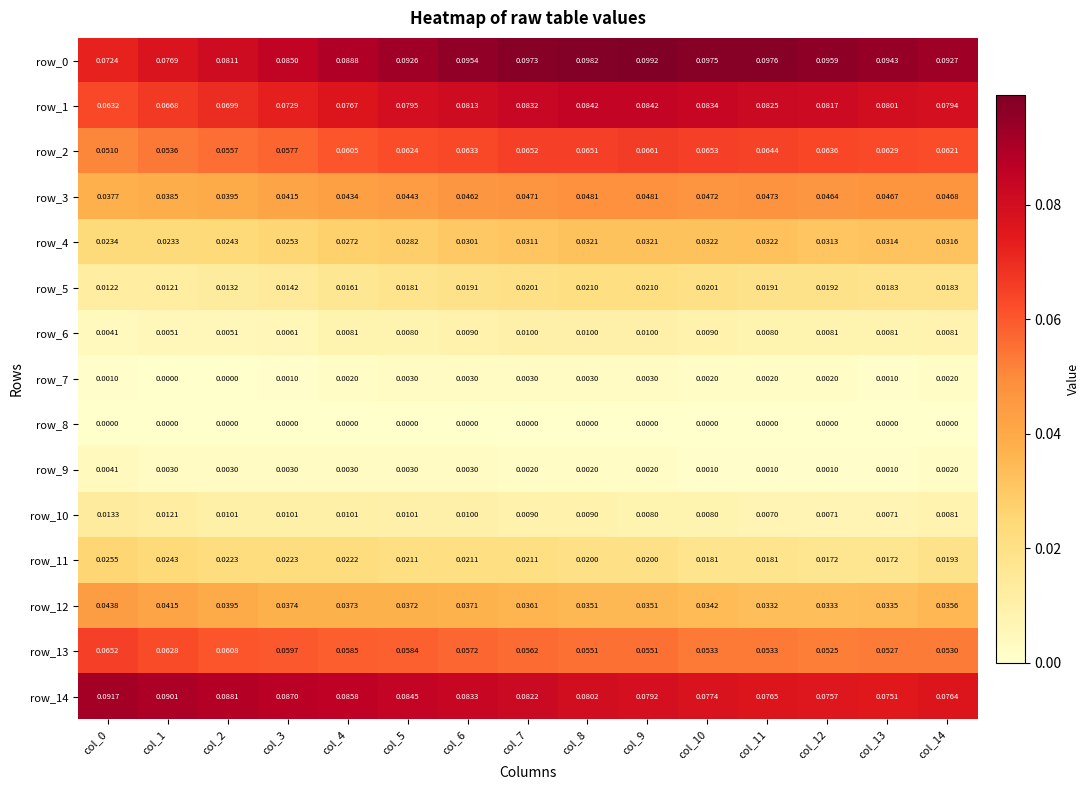

At which category does the chart reach its minimum across all series?

col_1